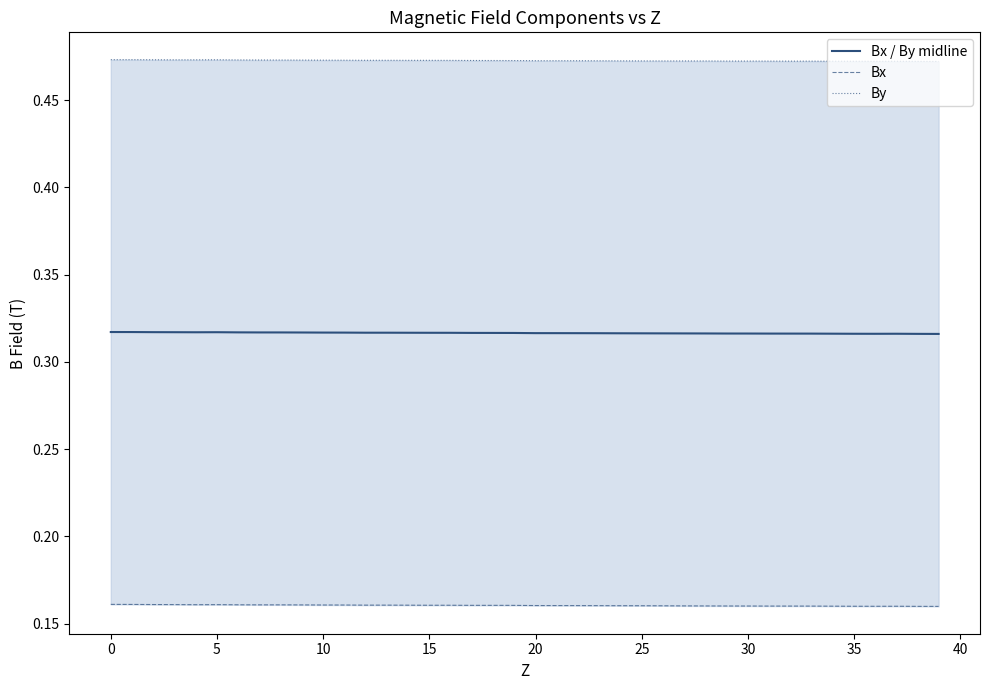

Is it true that Bx equals 0.3 at 18?

False